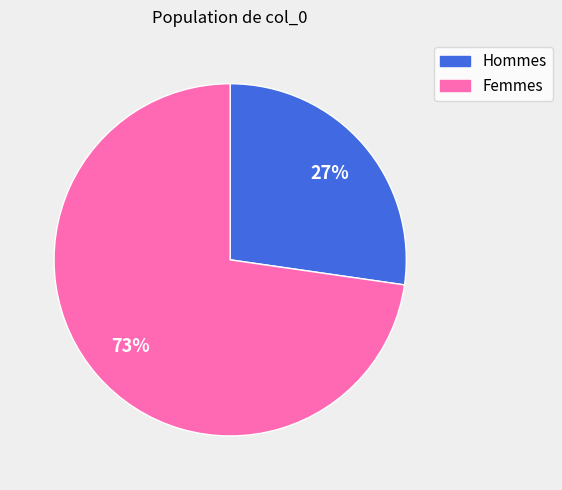

To the nearest percent, what portion does Hommes represent?

27%